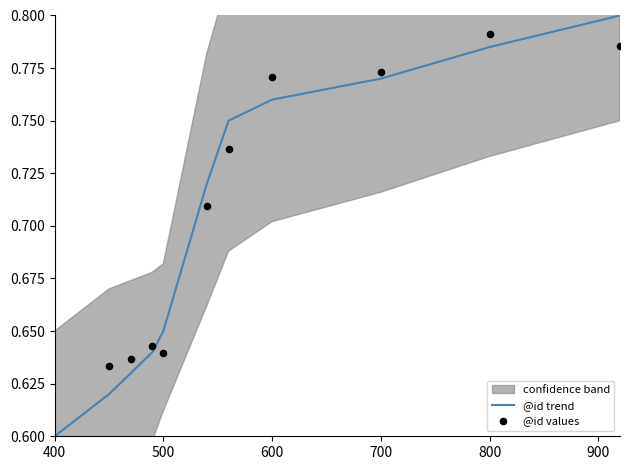

At which label is @id trend closest to 0?

400